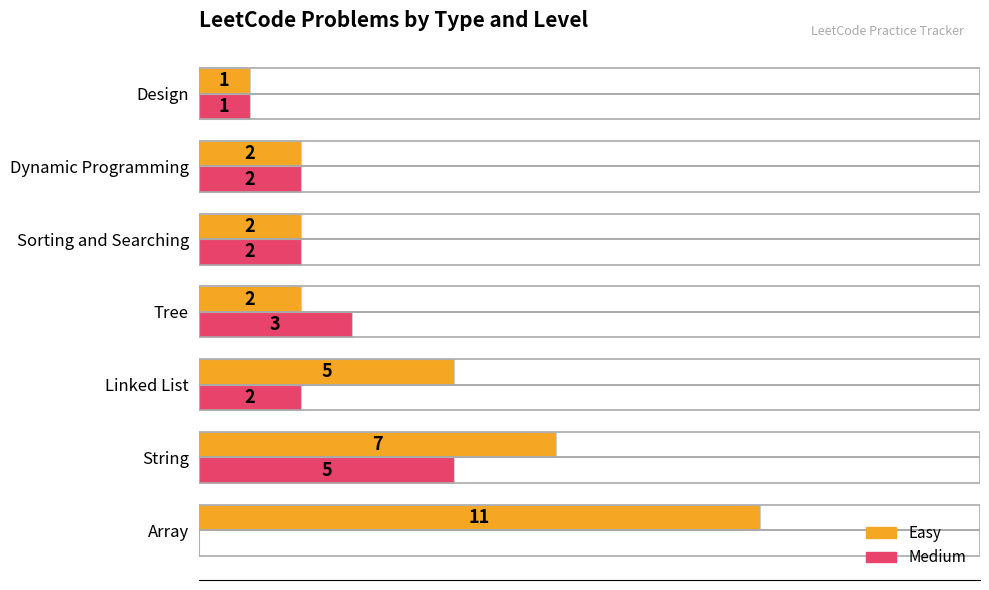

At which category is the sum across all series the highest?

String